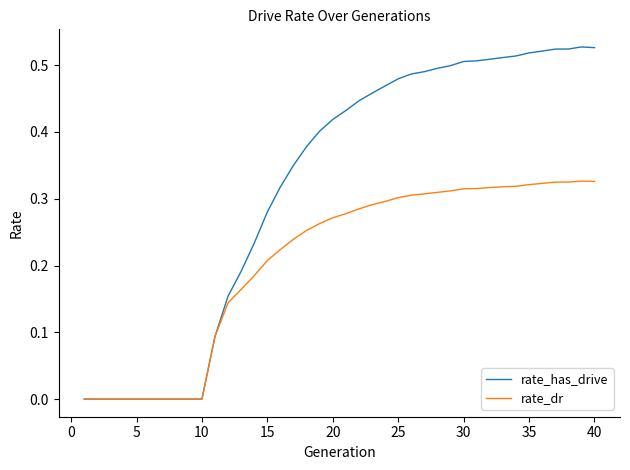

Rank the series by their maximum value, from lowest to highest.

rate_dr, rate_has_drive